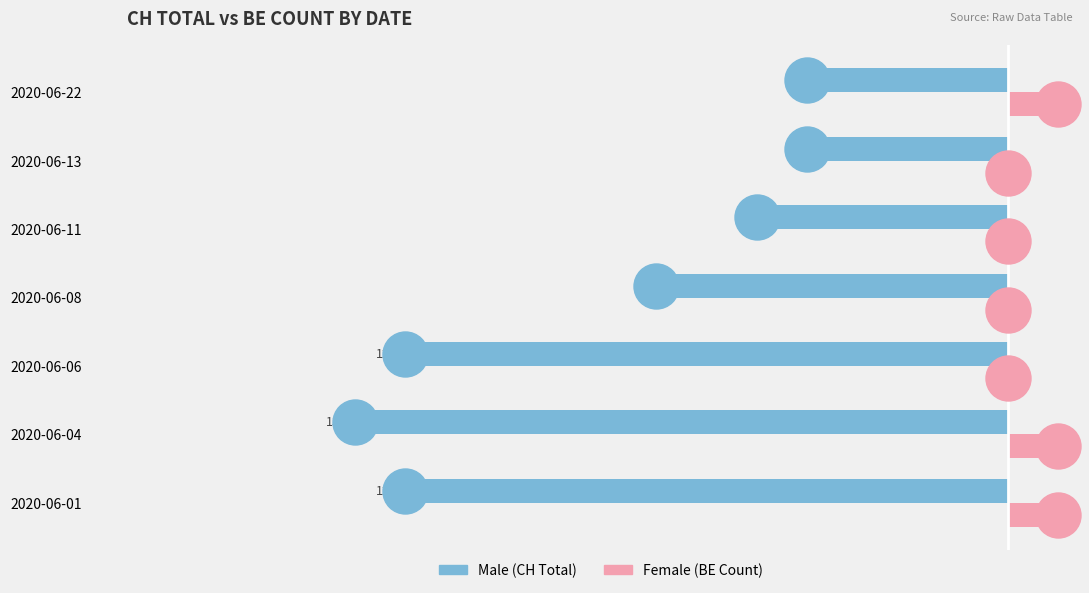

Is the value of Male at 2020-06-08 greater than the value of Female at 2020-06-04?

No